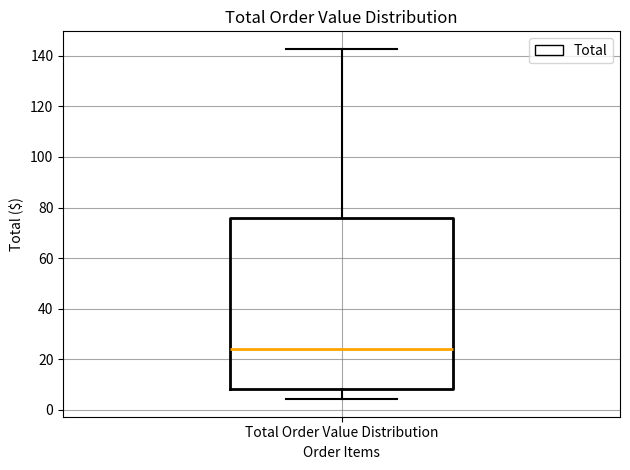

Read this box plot against the y-axis: the position of the median line, the range covered by the box, and the ends of both whiskers. The values are not printed on the chart, so give them approximately, as read against the axis.

median 24, box 8 to 76, whiskers 4 to 142